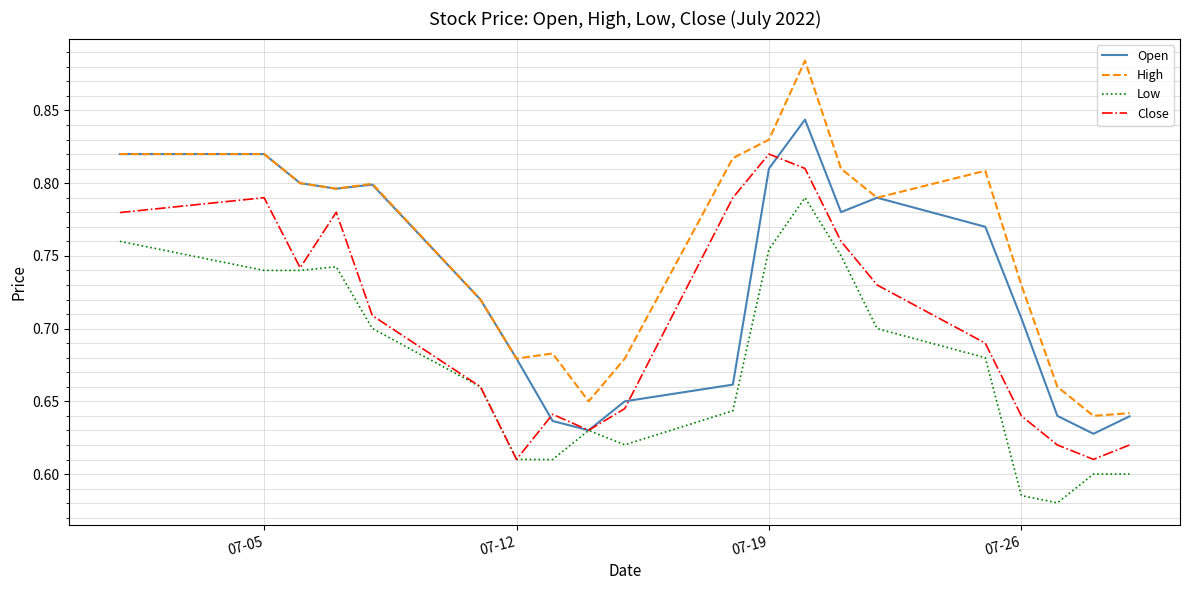

What are all the series names shown in the legend?

Open, High, Low, Close